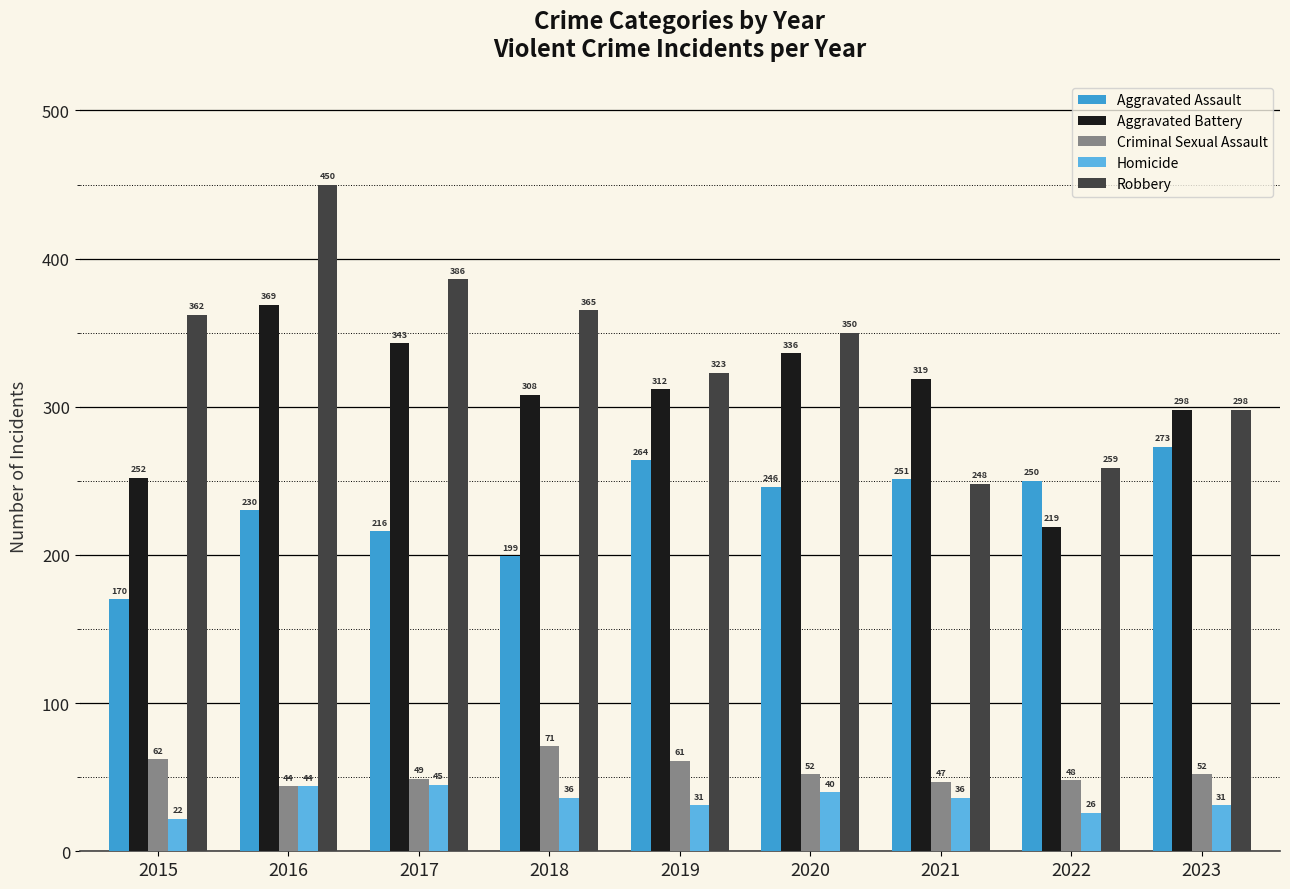

The Aggravated Battery series shows 312 at 2019. True or false?

True